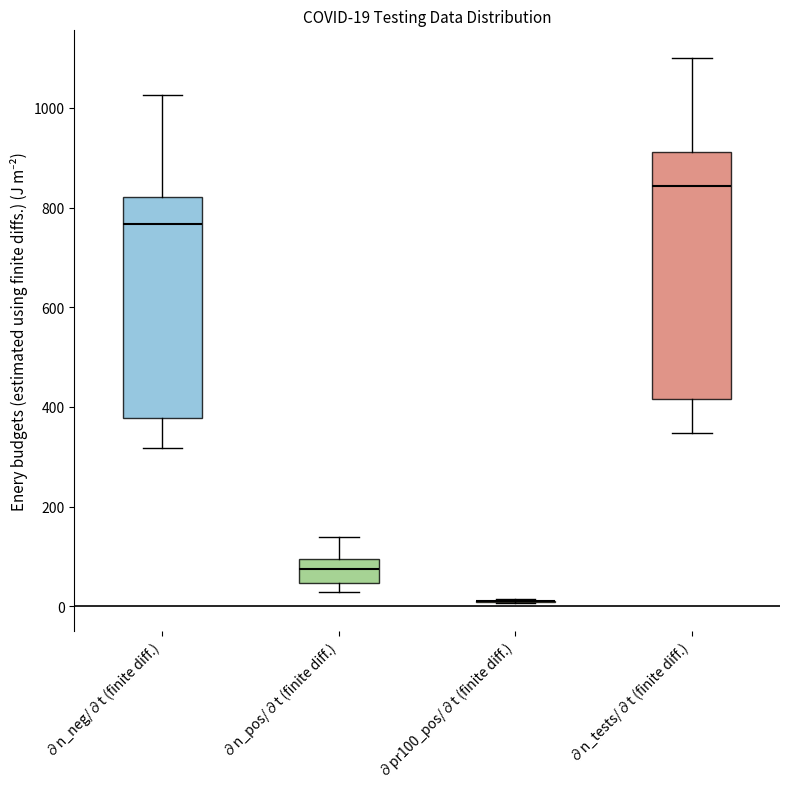

Which box is the tallest, from its lower edge to its upper edge?

∂n_tests/∂t (finite diff.)